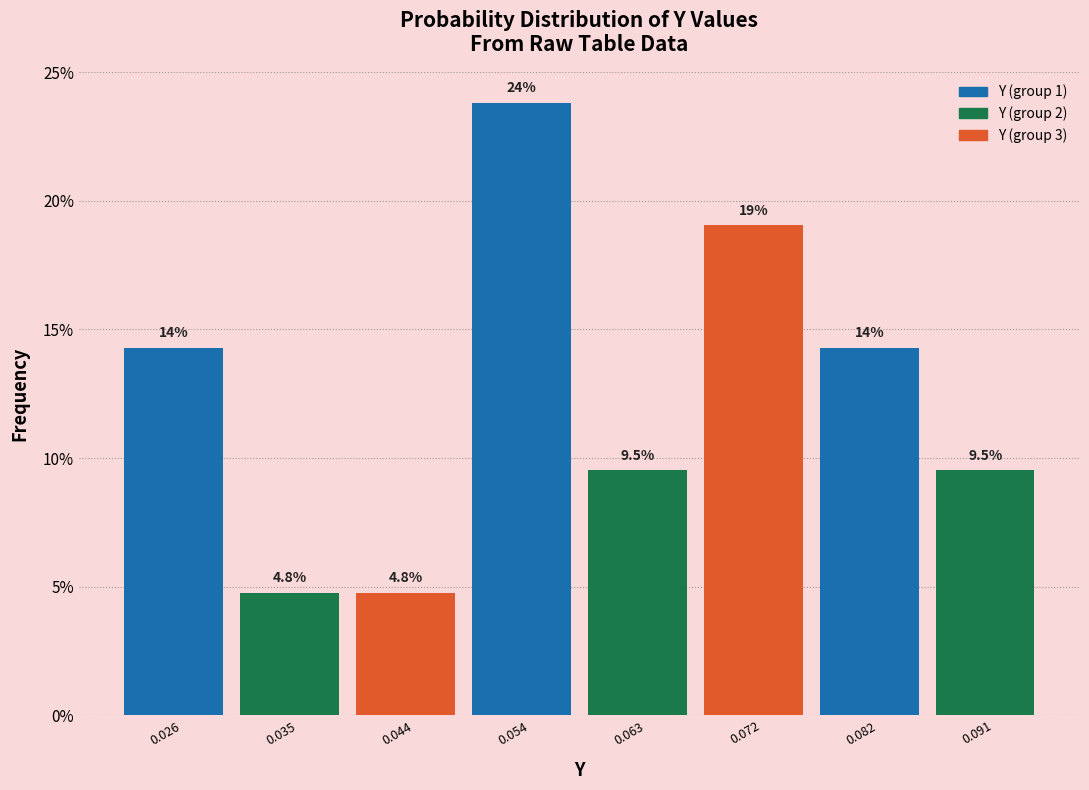

Reading left to right, list all the values displayed in this chart.

14.3	4.8	4.8	23.8	9.5	19.0	14.3	9.5